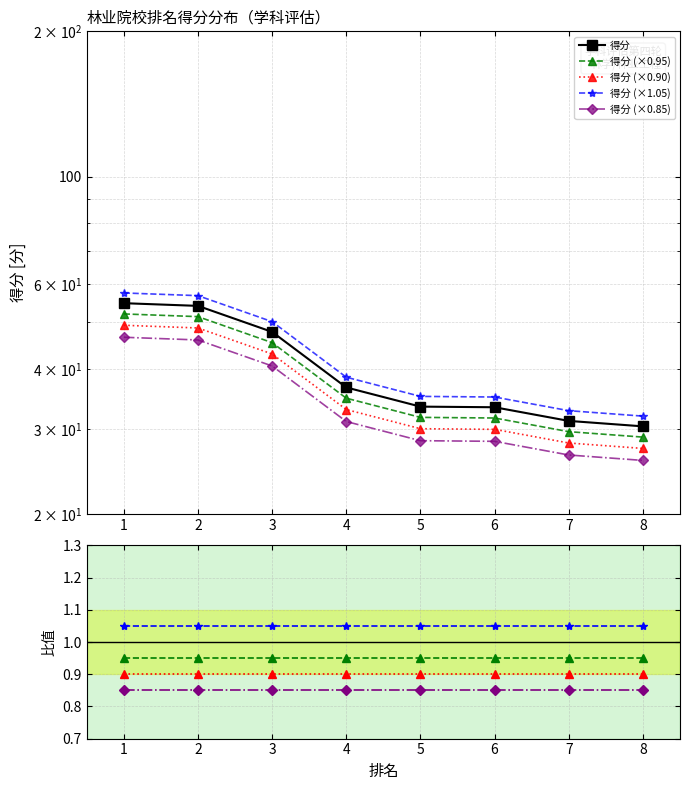

Is it true that 得分 (×1.05) equals 1.8 at 6?

False